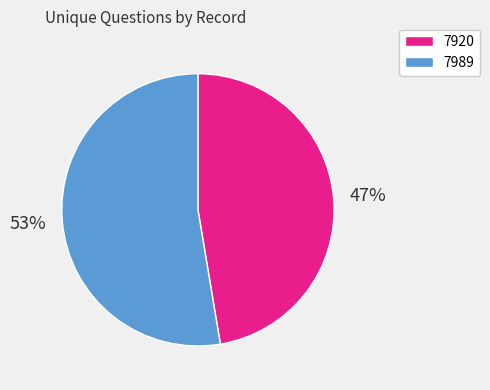

What is the ratio of the value at 7989 to the value at 7920?

1.1